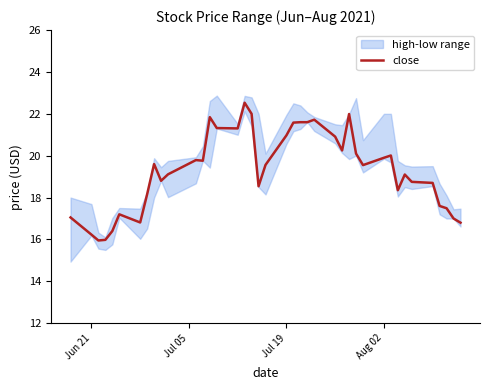

The value of close at Aug 02 is 27.1. True or false?

False